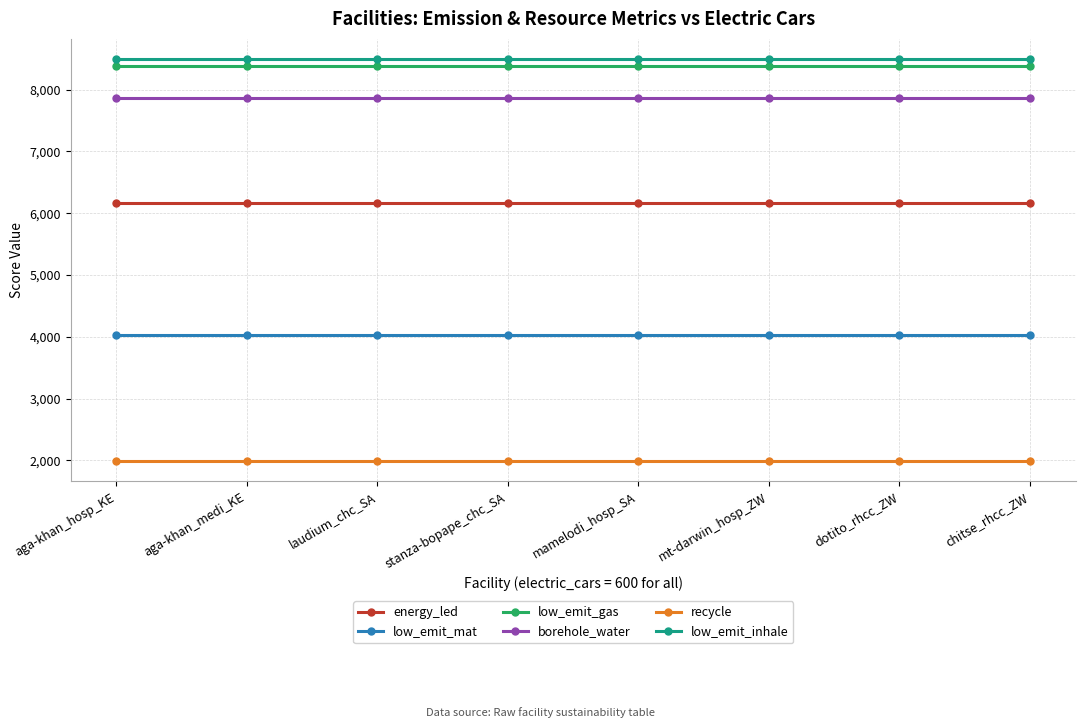

What is the value of the low_emit_inhale point at the 5th from the left?

8496.2